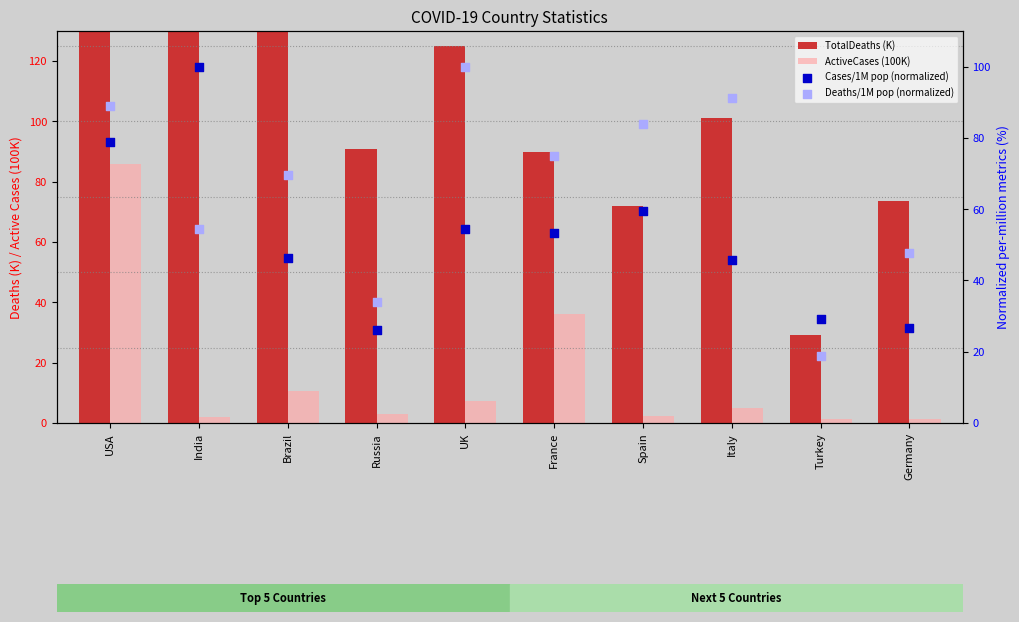

Is the value of Deaths/1M pop (normalized) at France greater than the value of ActiveCases (100K) at France?

Yes